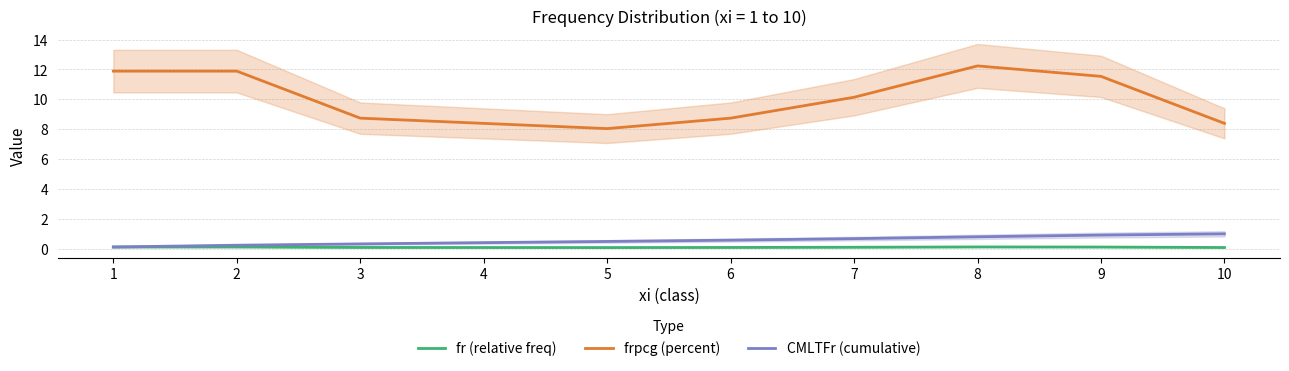

What is the sum of the fr (relative freq) values at 6 and 5?

0.2